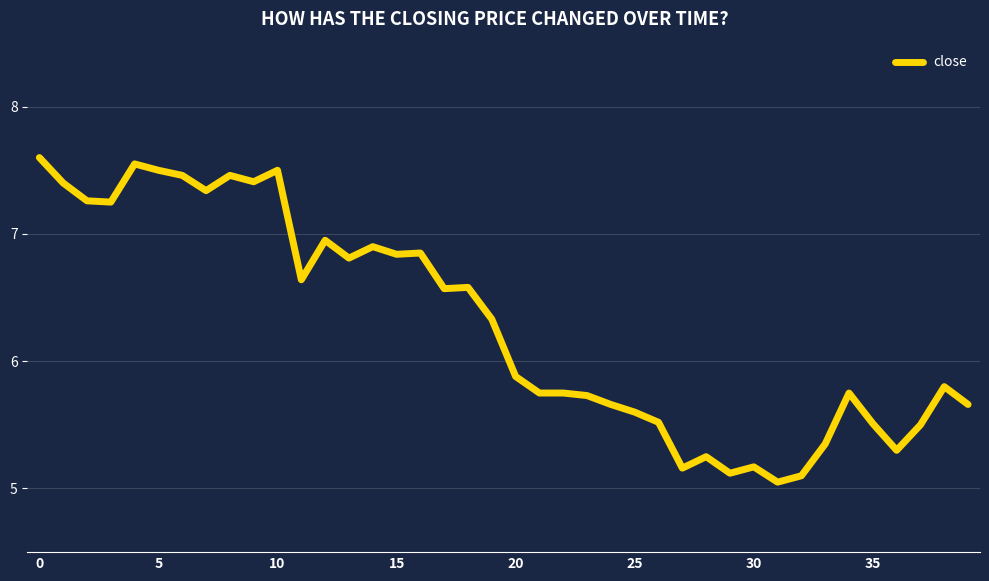

True or false: the data has more than 2 interior local peaks.

True